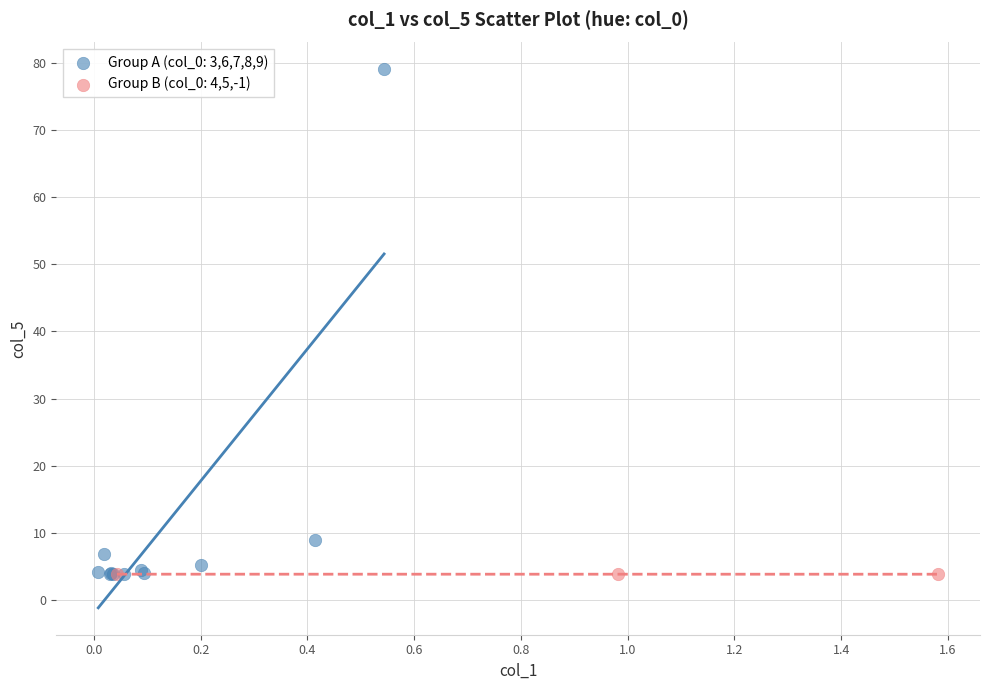

Which series contains the highest Y value?

Group A (col_0: 3,6,7,8,9)